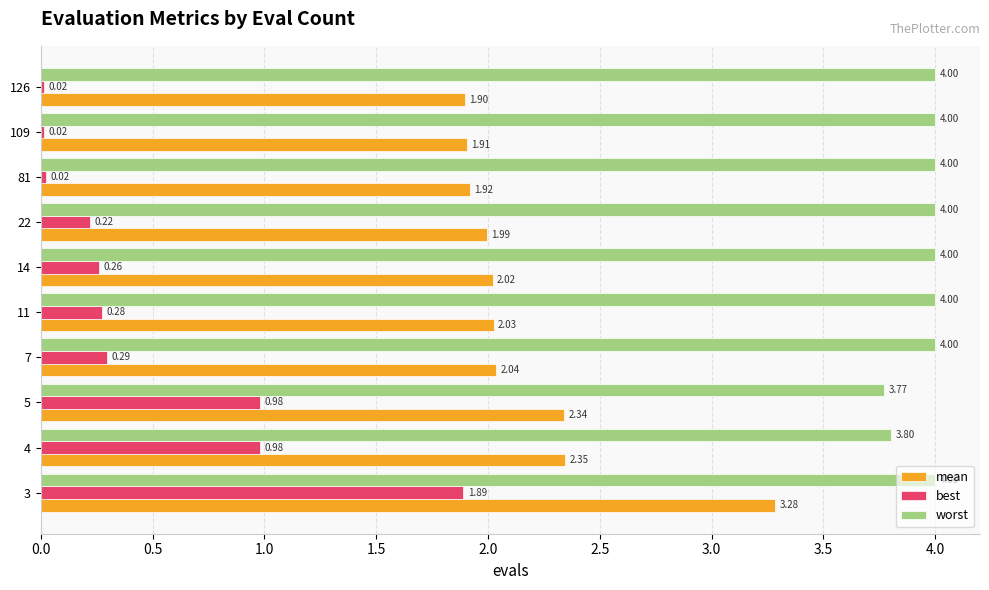

What is the total value across all series at 7?

6.3